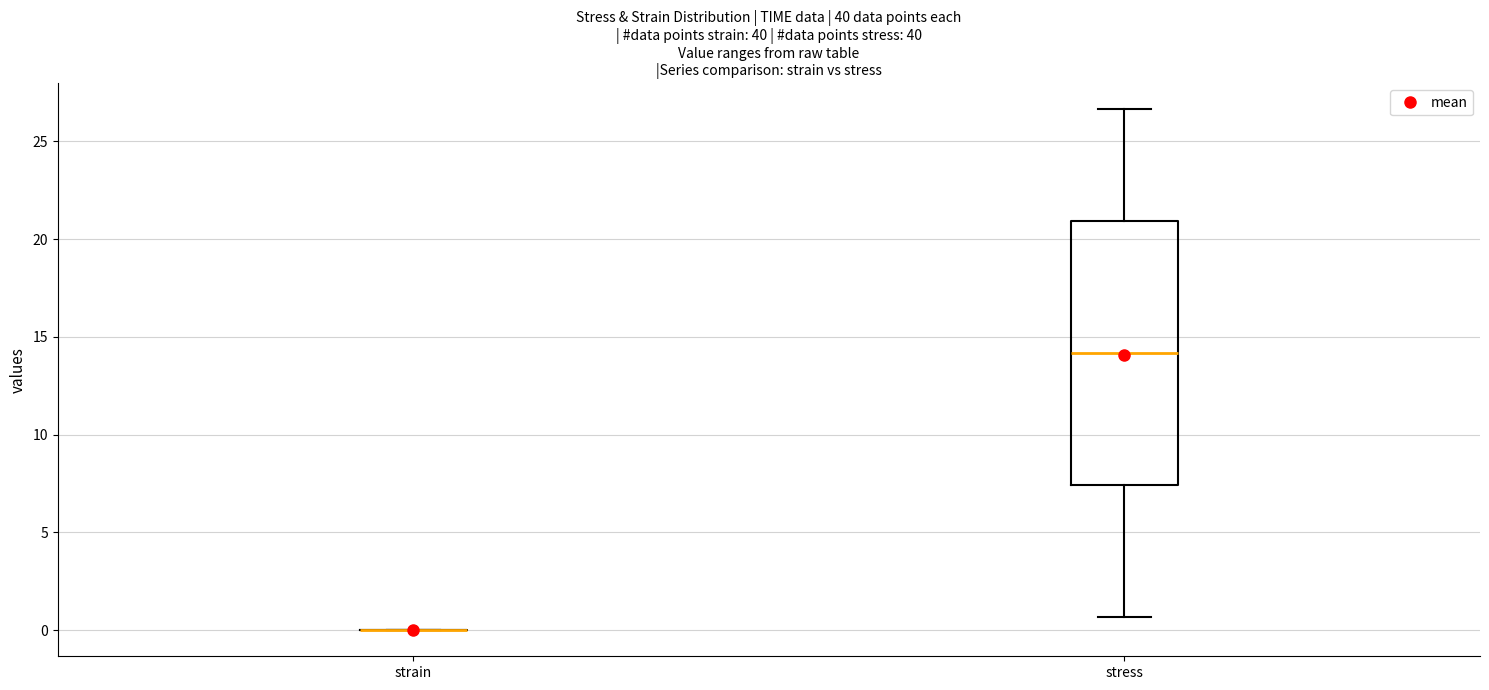

Reading left to right, read every box against the y-axis: the position of its median line, the range the box covers, and the ends of its whiskers. The values are not printed on the chart, so give them approximately, as read against the axis.

strain: box collapsed to a line at 0.0, whiskers 0.0 to 0.0
stress: median 14.0, box 7.5 to 21.0, whiskers 0.5 to 26.5